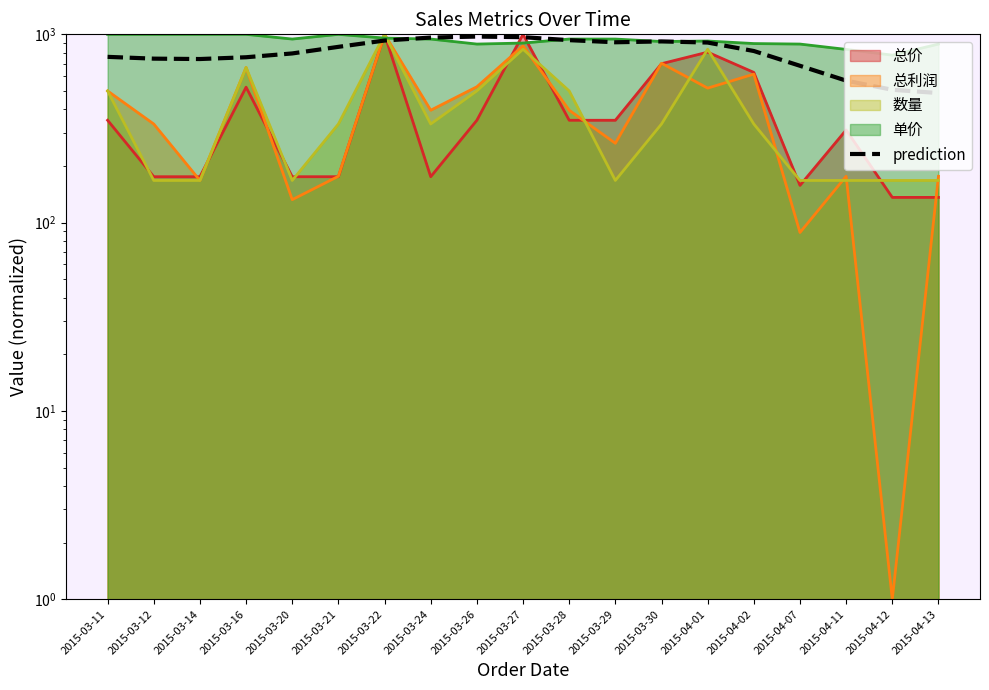

Is it true that the value at 2015-03-24 is 961.4?

True